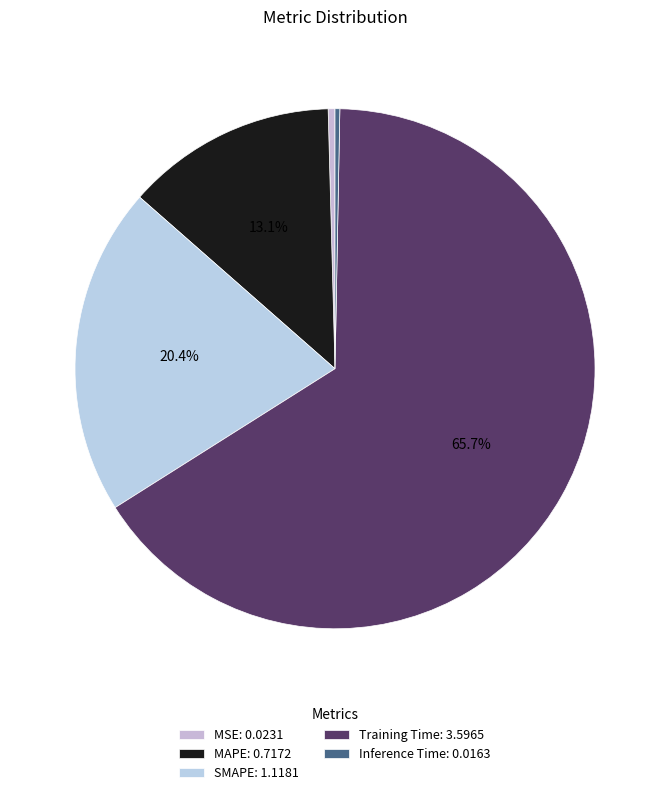

What is the ratio of the value at MAPE to the value at SMAPE?

0.6